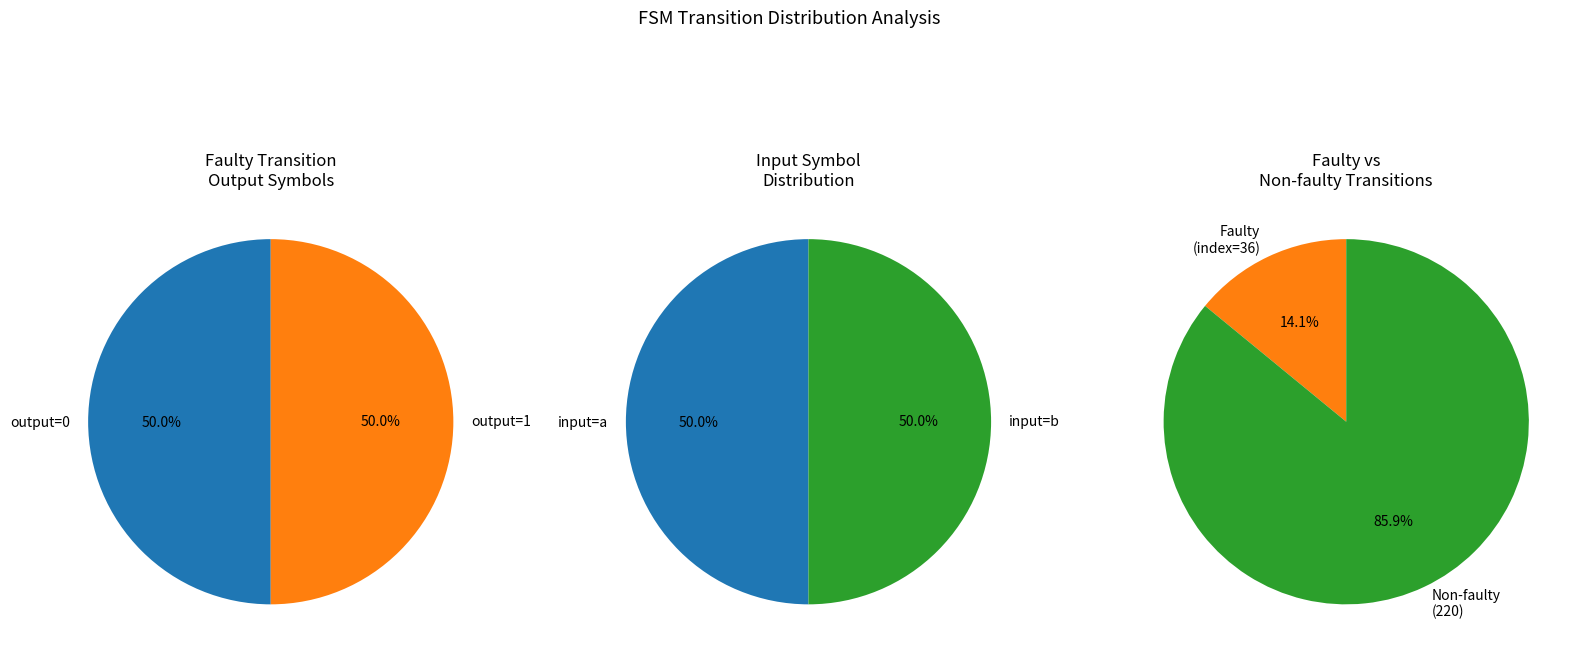

Does output=0 account for over 50% of the chart?

No